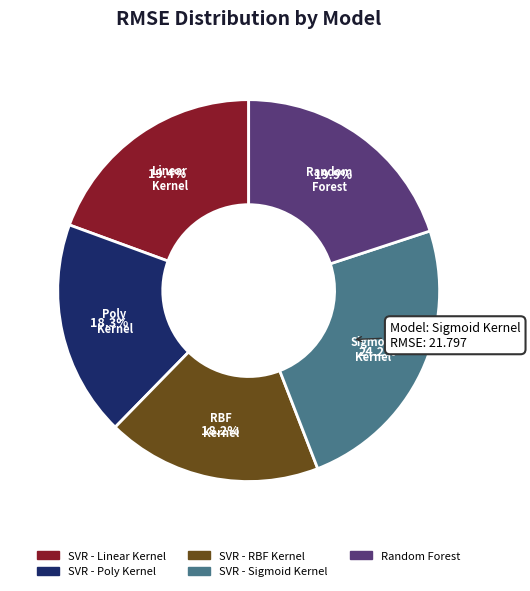

To the nearest percent, what portion does SVR - Linear Kernel represent?

19%